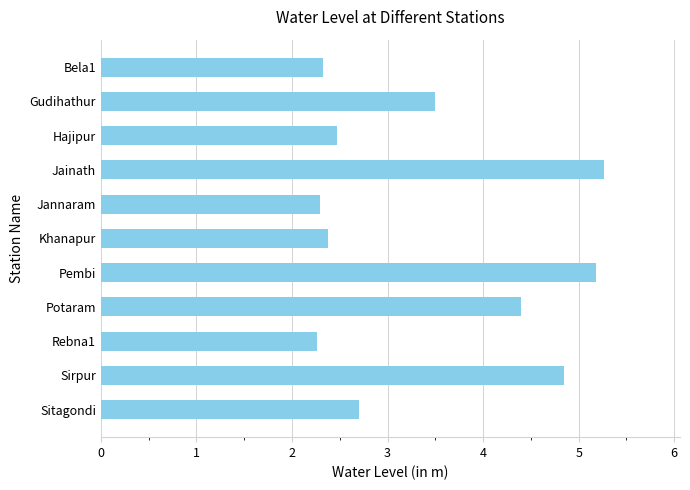

The value at Sitagondi is 2.7. True or false?

True